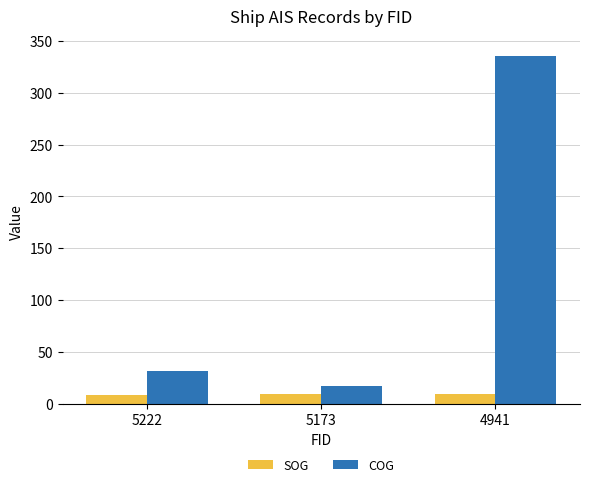

Is it true that COG equals 334.9 at 4941?

True